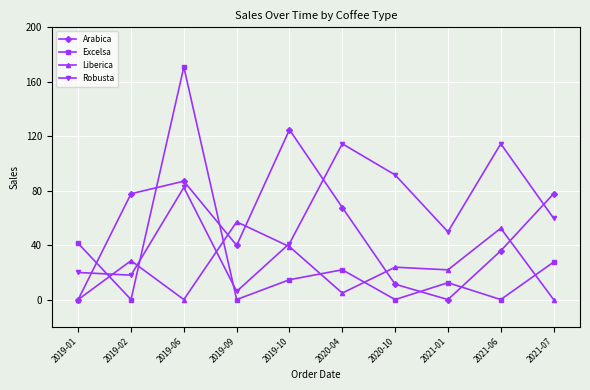

True or false: Arabica has more than 0 interior local peaks.

True